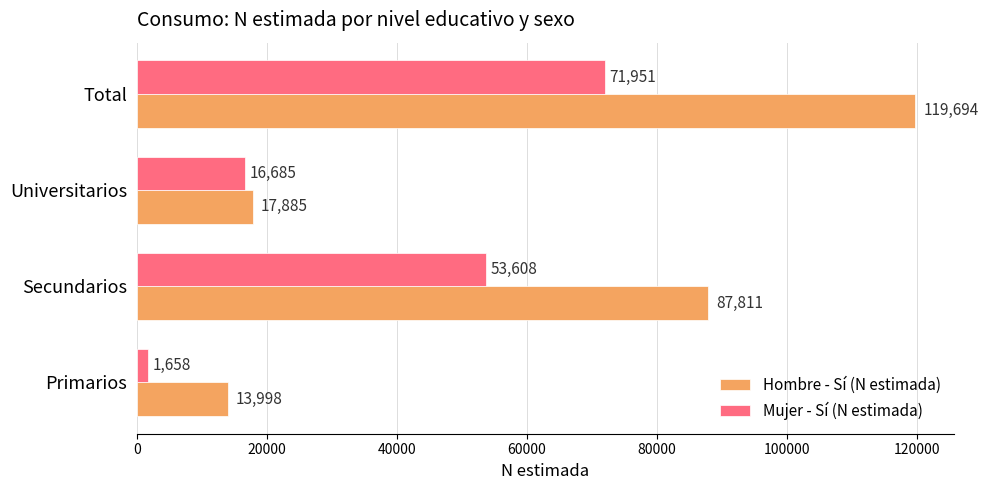

How many distinct data groups are displayed?

2